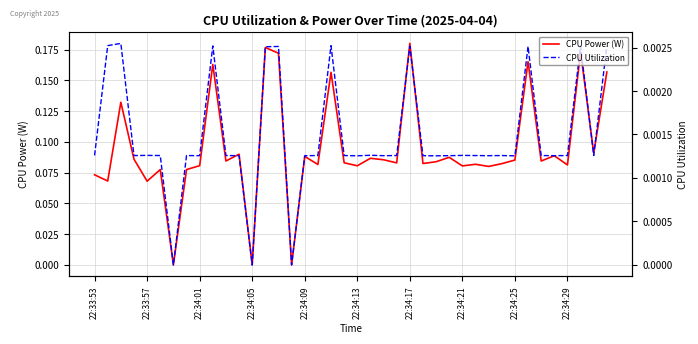

At which category does CPU Power (W) reach its first local valley?

22:33:57